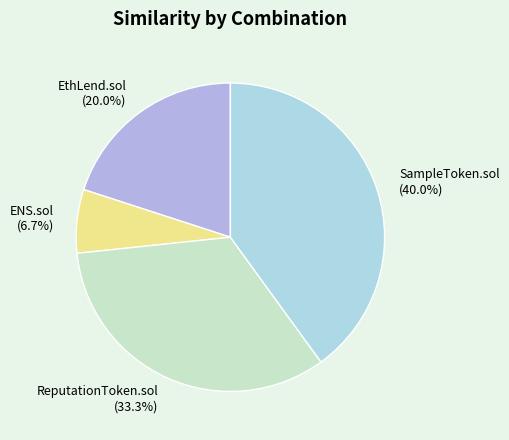

Is it true that ReputationToken.sol is 44% of the pie?

False